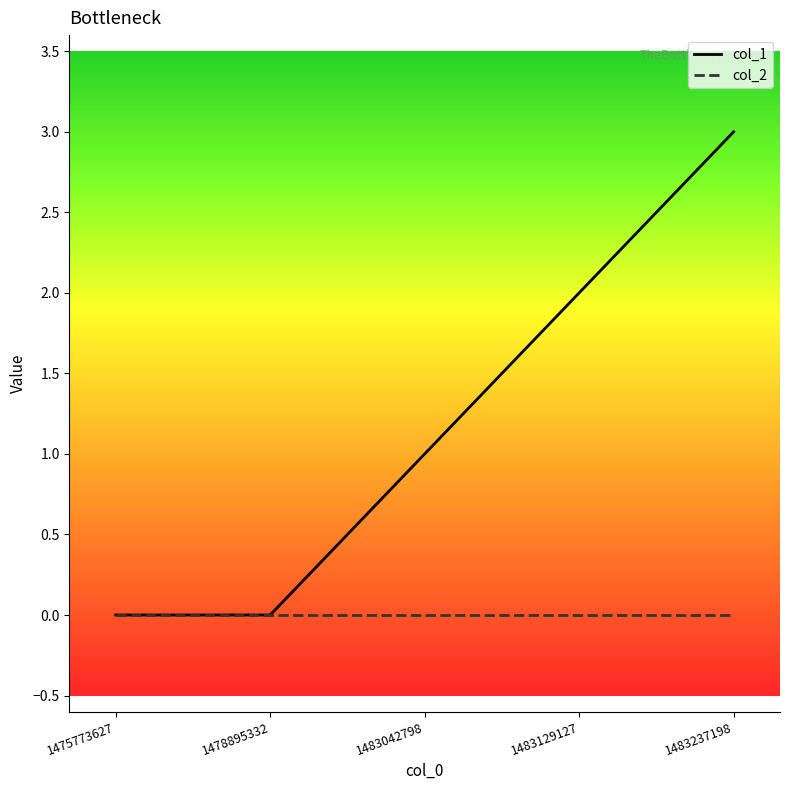

Which series has the largest total across all categories?

col_1